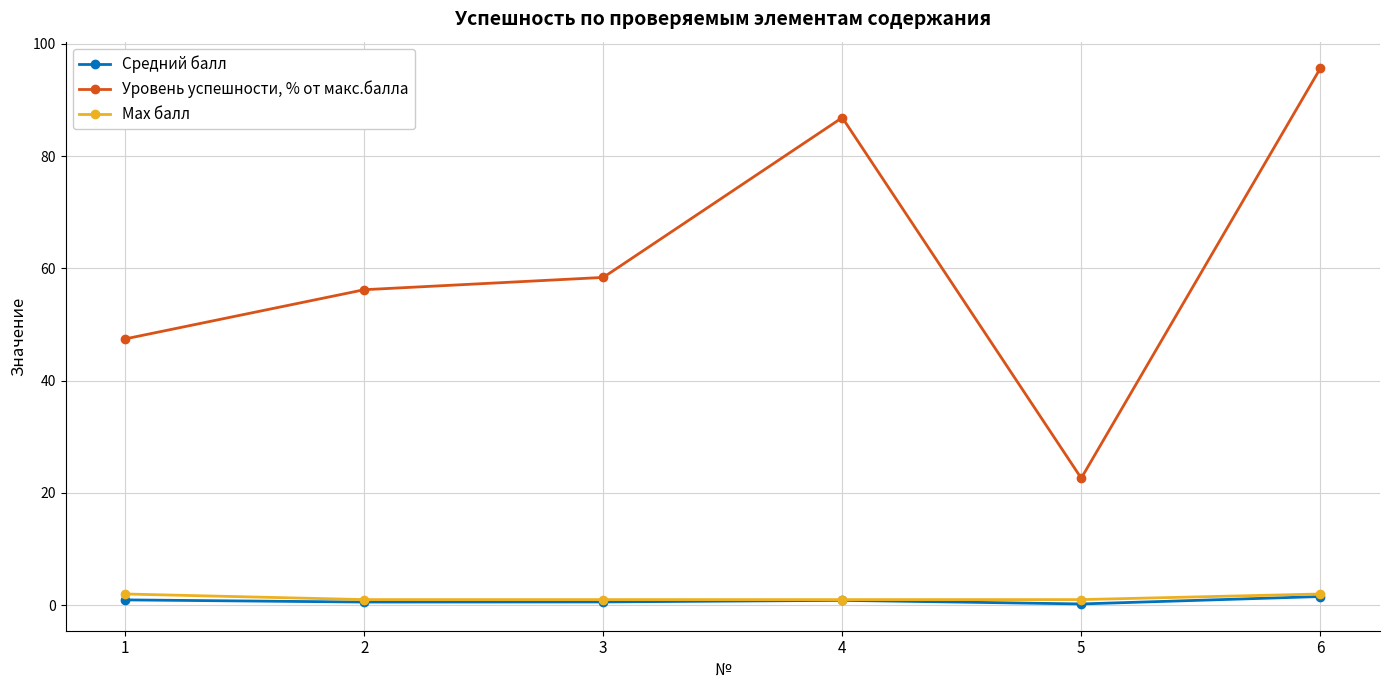

What is the maximum value for Уровень успешности, % от макс.балла?

95.6